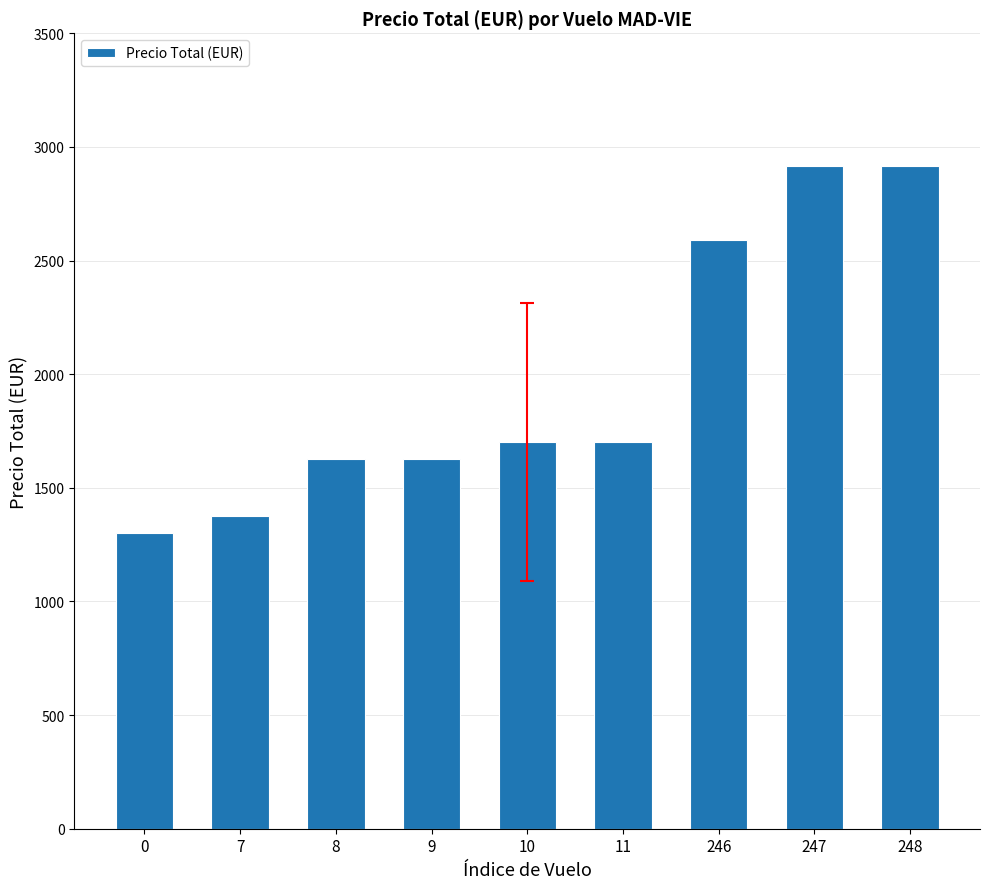

What is the ratio of the value at 11 to the value at 246?

0.7